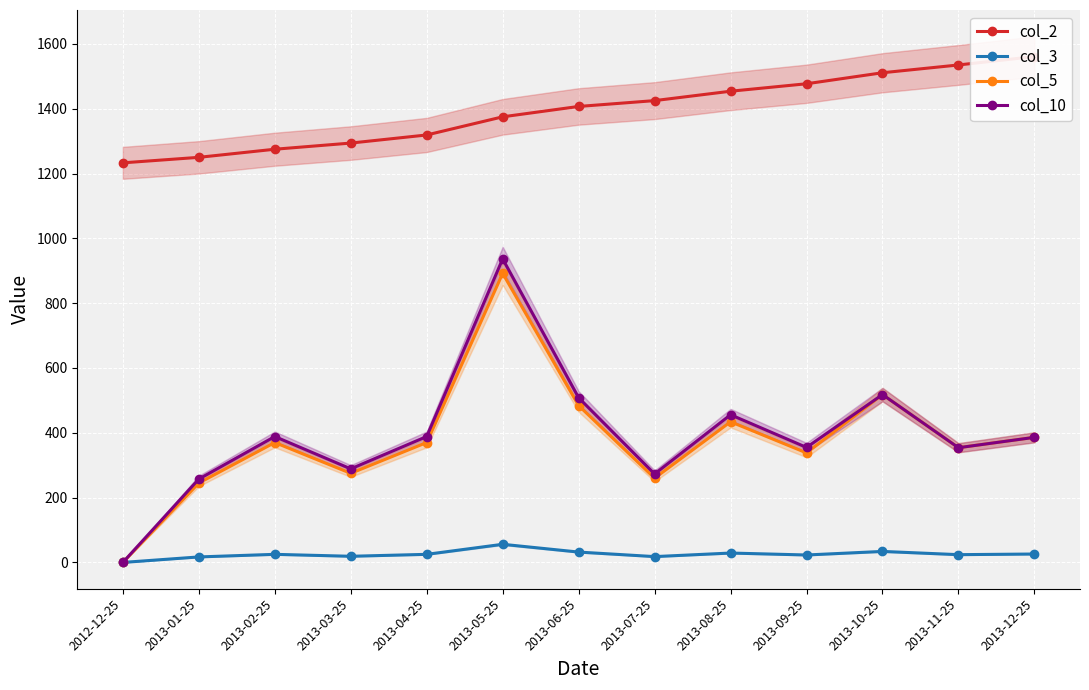

What is the difference between the second highest and second lowest values in the col_5 series?

273.0